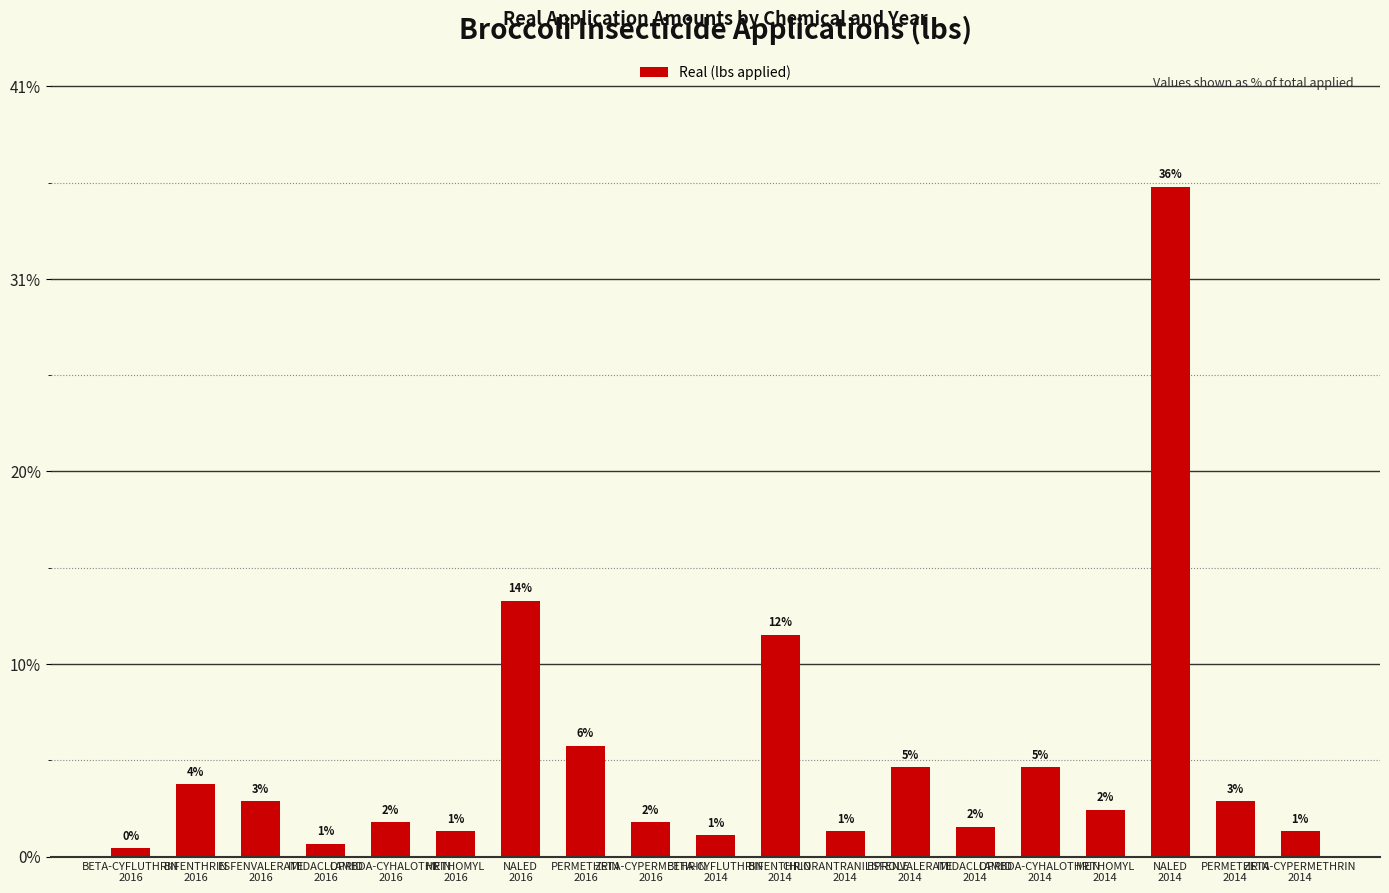

What value does the data have at ESFENVALERATE
2016?

589.7